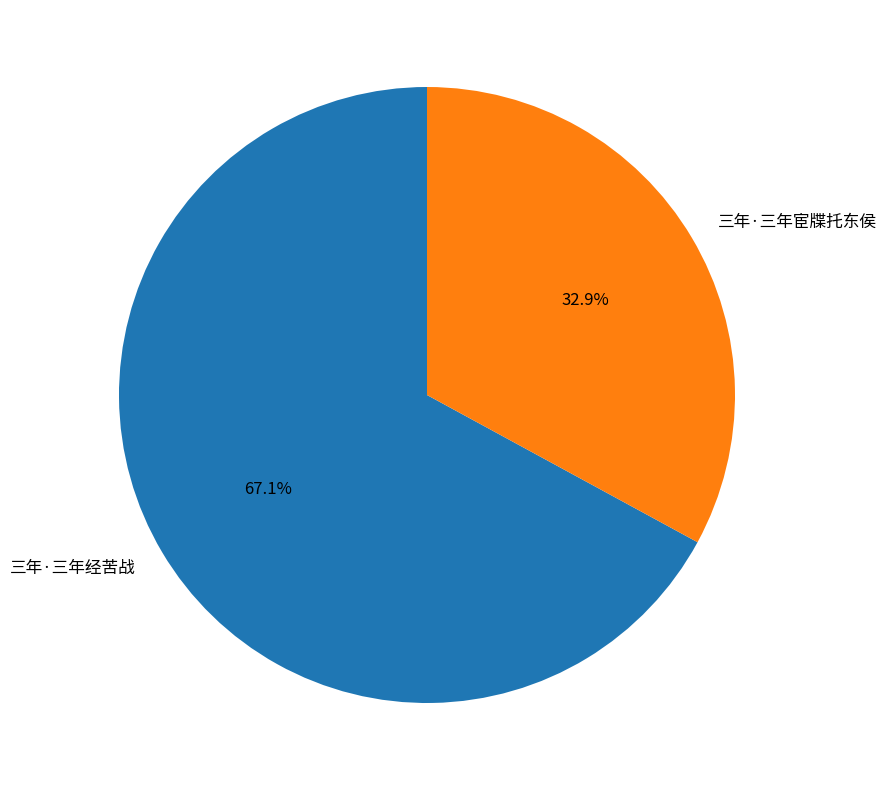

Is there a majority slice in this chart?

Yes